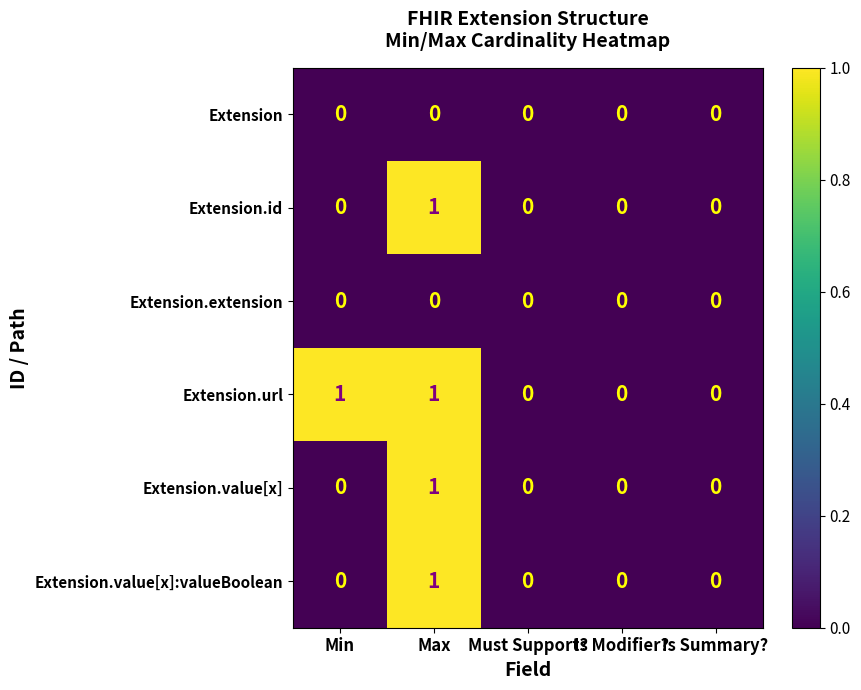

Count the Extension.value[x] values in the range 0 to 1.

5